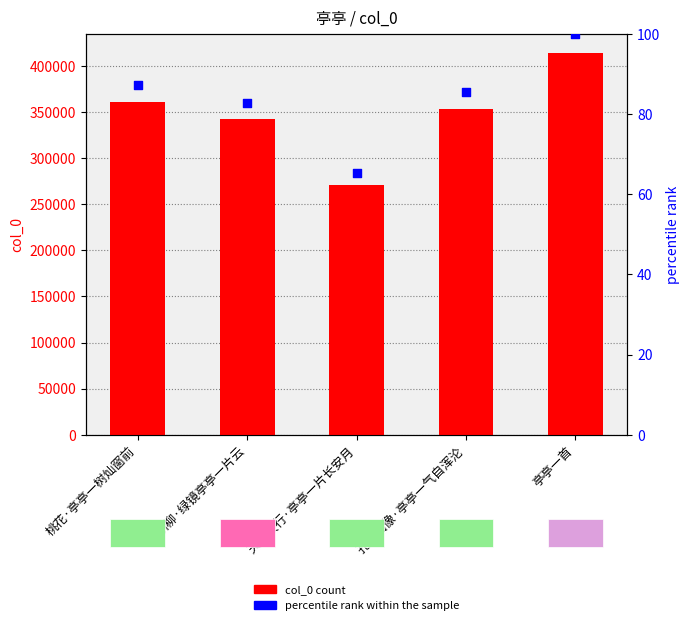

Which series has the largest Y range (max minus min)?

col_0